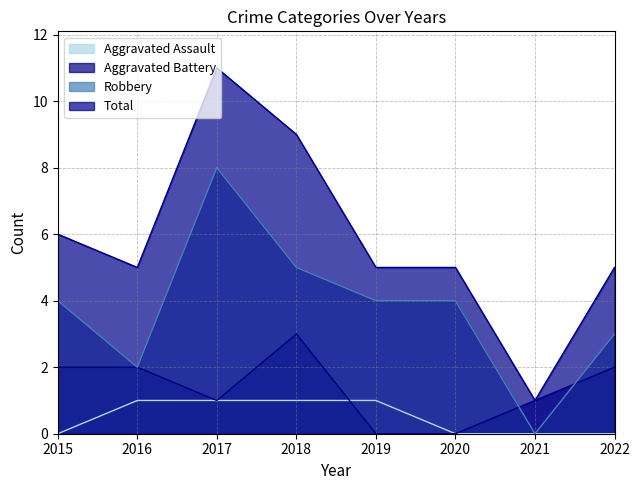

List the series in order of their overall mean, lowest first.

Aggravated Assault, Aggravated Battery, Robbery, Total